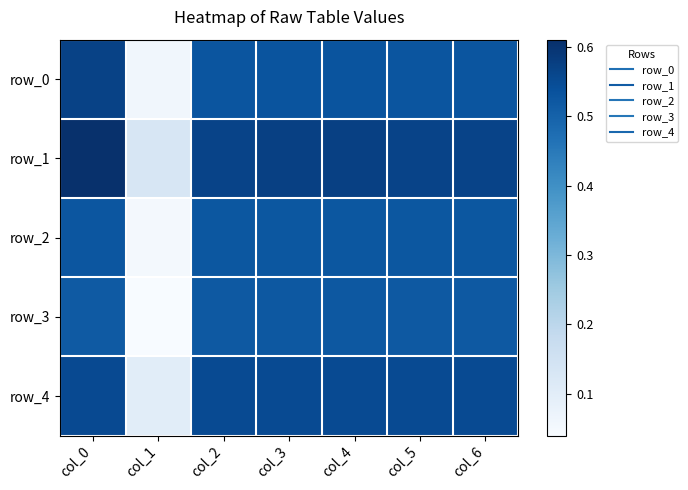

Between col_3 and col_5, which series saw the biggest shift?

row_1